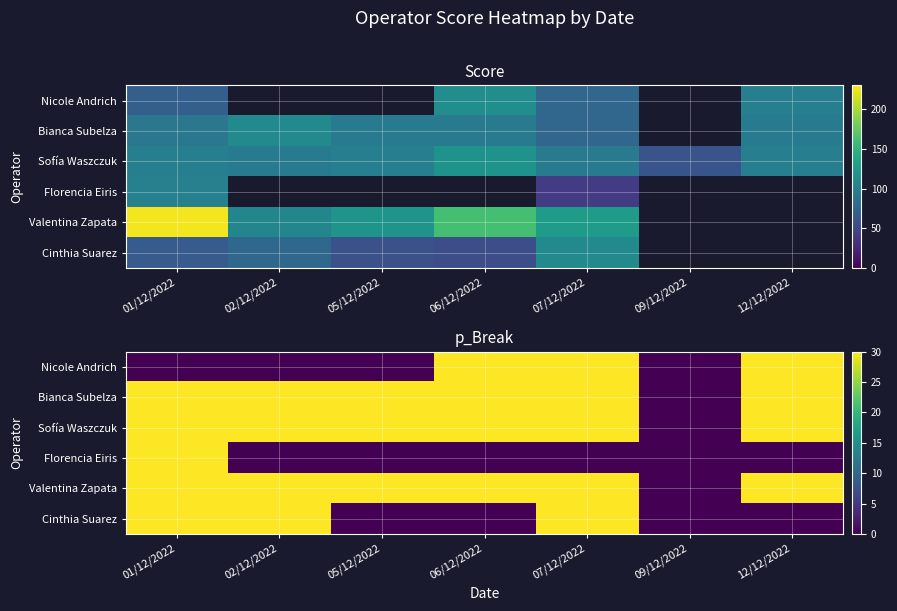

The Valentina Zapata series shows 30 at 01/12/2022. True or false?

True